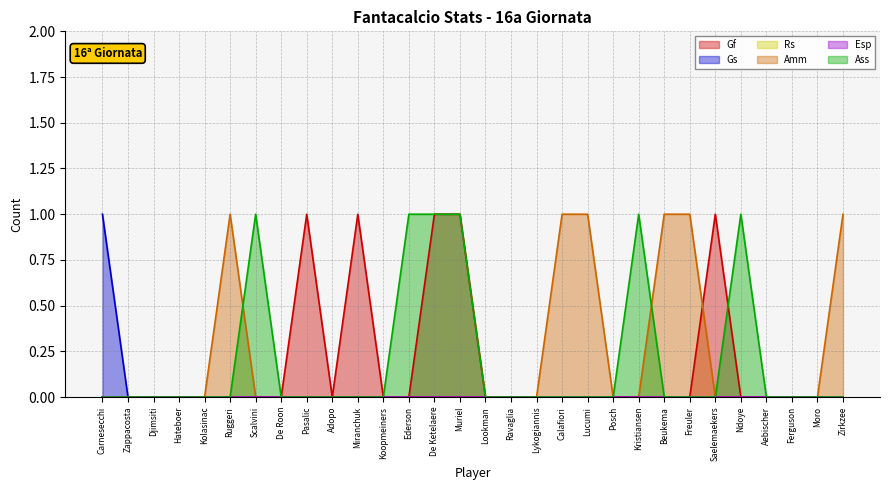

Reading left to right, list all the values displayed in this chart.

Gf: Carnesecchi=0	Zappacosta=0	Djimsiti=0	Hateboer=0	Kolasinac=0	Ruggeri=0	Scalvini=0	De Roon=0	Pasalic=1	Adopo=0	Miranchuk=1	Koopmeiners=0	Ederson=0	De Ketelaere=1	Muriel=1	Lookman=0	Ravaglia=0	Lykogiannis=0	Calafiori=0	Lucumi=0	Posch=0	Kristiansen=0	Beukema=0	Freuler=0	Saelemaekers=1	Ndoye=0	Aebischer=0	Ferguson=0	Moro=0	Zirkzee=0
Gs: Carnesecchi=1	Zappacosta=0	Djimsiti=0	Hateboer=0	Kolasinac=0	Ruggeri=0	Scalvini=0	De Roon=0	Pasalic=0	Adopo=0	Miranchuk=0	Koopmeiners=0	Ederson=0	De Ketelaere=0	Muriel=0	Lookman=0	Ravaglia=0	Lykogiannis=0	Calafiori=0	Lucumi=0	Posch=0	Kristiansen=0	Beukema=0	Freuler=0	Saelemaekers=0	Ndoye=0	Aebischer=0	Ferguson=0	Moro=0	Zirkzee=0
Amm: Carnesecchi=0	Zappacosta=0	Djimsiti=0	Hateboer=0	Kolasinac=0	Ruggeri=1	Scalvini=0	De Roon=0	Pasalic=0	Adopo=0	Miranchuk=0	Koopmeiners=0	Ederson=0	De Ketelaere=0	Muriel=0	Lookman=0	Ravaglia=0	Lykogiannis=0	Calafiori=1	Lucumi=1	Posch=0	Kristiansen=0	Beukema=1	Freuler=1	Saelemaekers=0	Ndoye=0	Aebischer=0	Ferguson=0	Moro=0	Zirkzee=1
Ass: Carnesecchi=0	Zappacosta=0	Djimsiti=0	Hateboer=0	Kolasinac=0	Ruggeri=0	Scalvini=1	De Roon=0	Pasalic=0	Adopo=0	Miranchuk=0	Koopmeiners=0	Ederson=1	De Ketelaere=1	Muriel=1	Lookman=0	Ravaglia=0	Lykogiannis=0	Calafiori=0	Lucumi=0	Posch=0	Kristiansen=1	Beukema=0	Freuler=0	Saelemaekers=0	Ndoye=1	Aebischer=0	Ferguson=0	Moro=0	Zirkzee=0